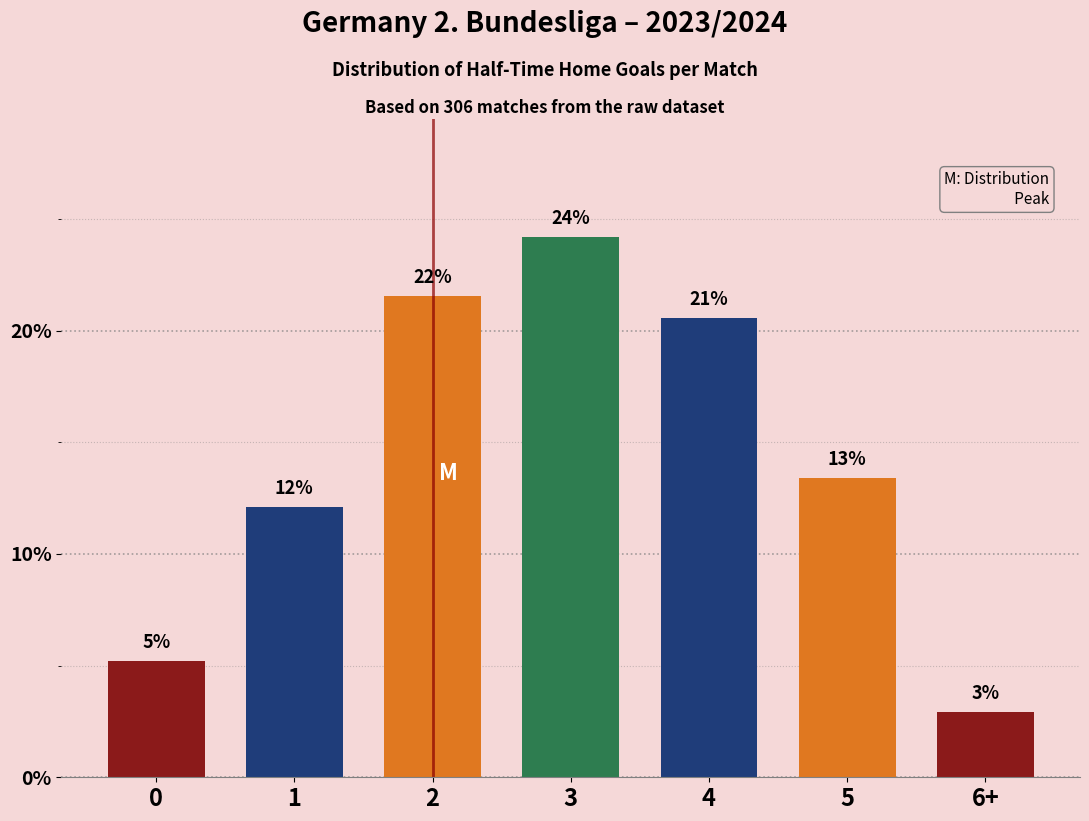

List the labels in order of value, smallest first.

6+, 0, 1, 5, 4, 2, 3